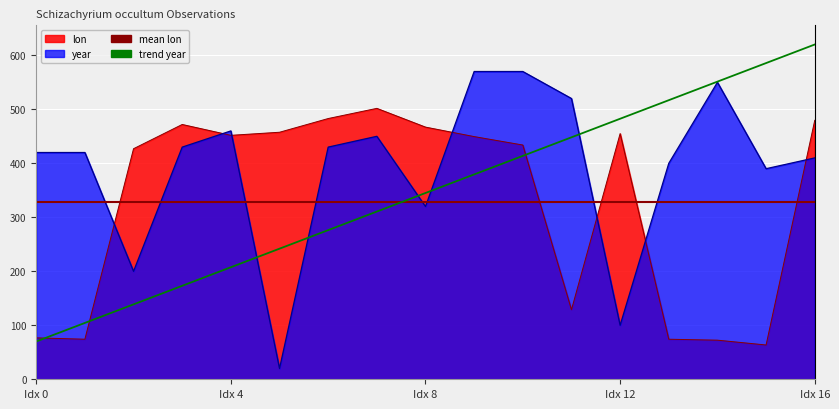

True or false: year has a value of 32.0 at 2828037191.

False